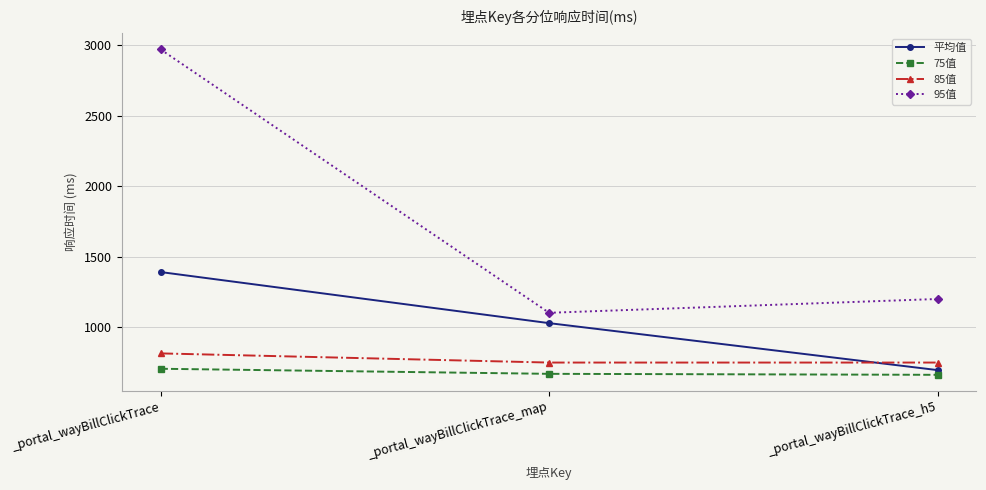

Rank the series at _portal_wayBillClickTrace_h5 from highest to lowest value.

95值, 85值, 平均值, 75值